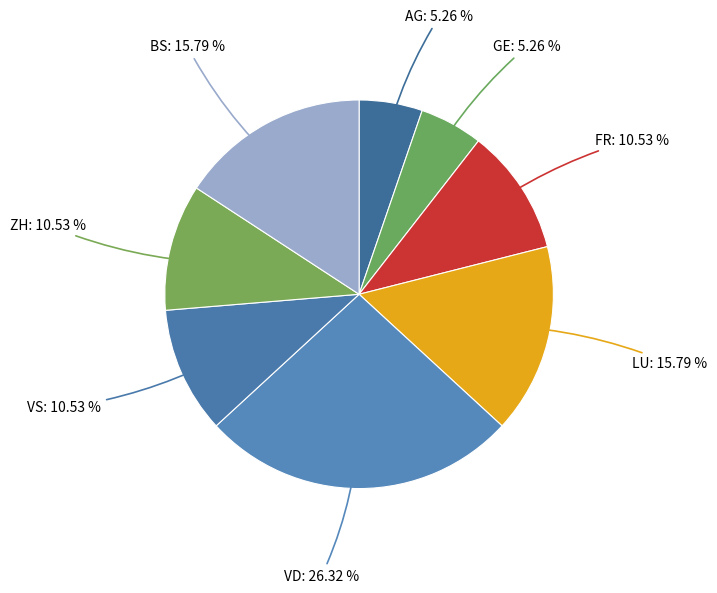

Approximately how many times larger is the value at ZH compared to LU?

0.7